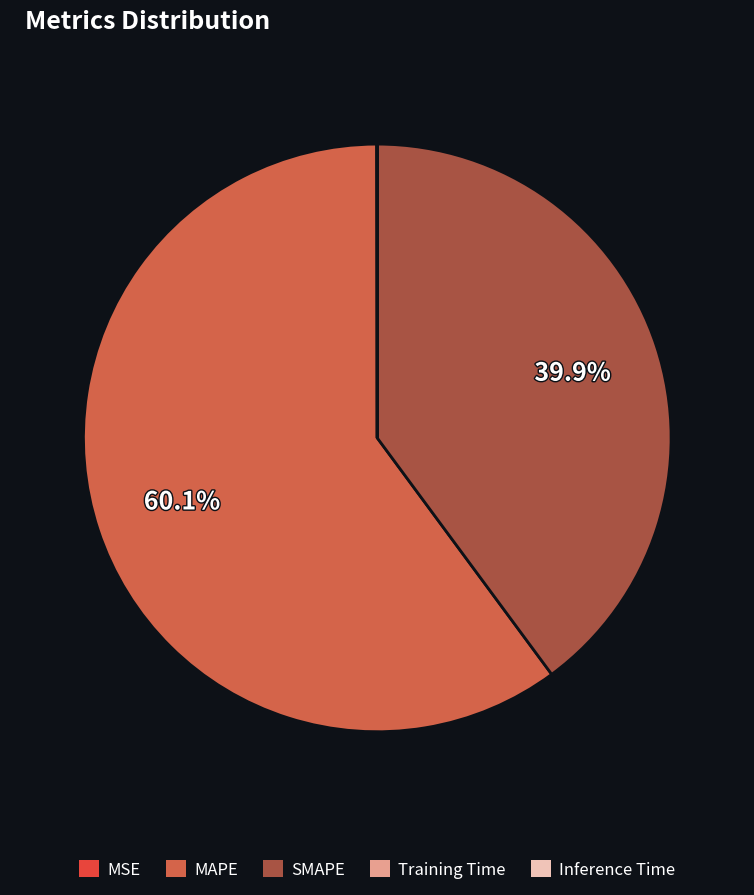

What is the change in value from SMAPE to Training Time?

-67.2